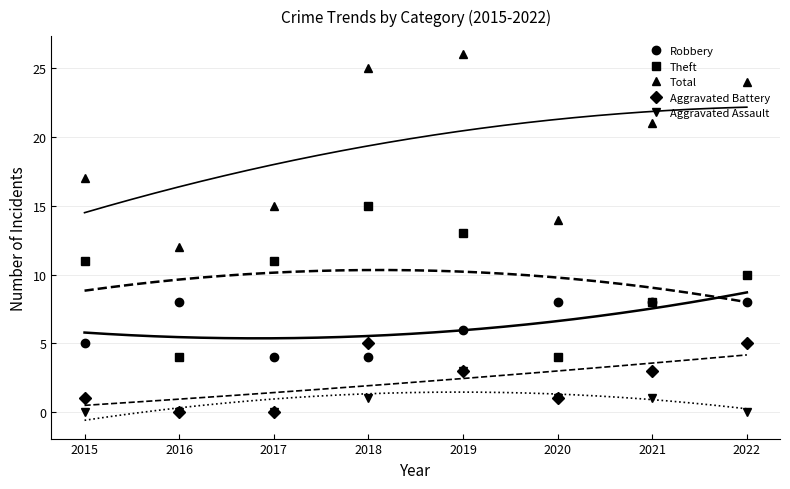

Reading right to left, what are all the values shown in this chart?

Robbery: 2022=8	2021=8	2020=8	2019=6	2018=4	2017=4	2016=8	2015=5
Theft: 2022=10	2021=8	2020=4	2019=13	2018=15	2017=11	2016=4	2015=11
Total: 2022=24	2021=21	2020=14	2019=26	2018=25	2017=15	2016=12	2015=17
Aggravated Battery: 2022=5	2021=3	2020=1	2019=3	2018=5	2017=0	2016=0	2015=1
Aggravated Assault: 2022=0	2021=1	2020=1	2019=3	2018=1	2017=0	2016=0	2015=0